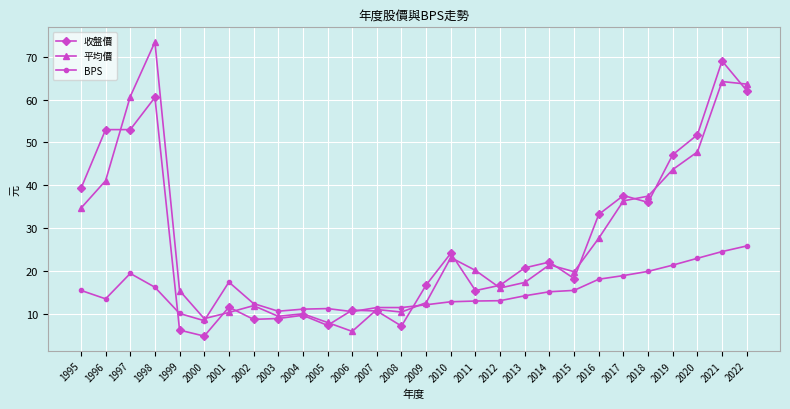

Does the chart display data point markers on the line(s)?

Yes